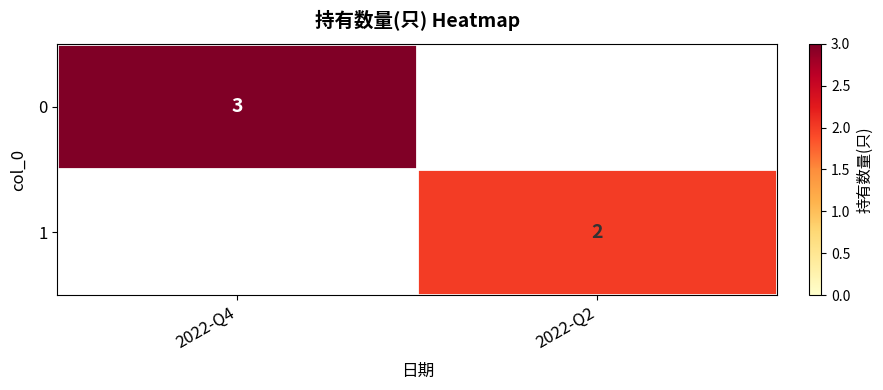

The 1 series shows 2 at 2022-Q2. True or false?

True